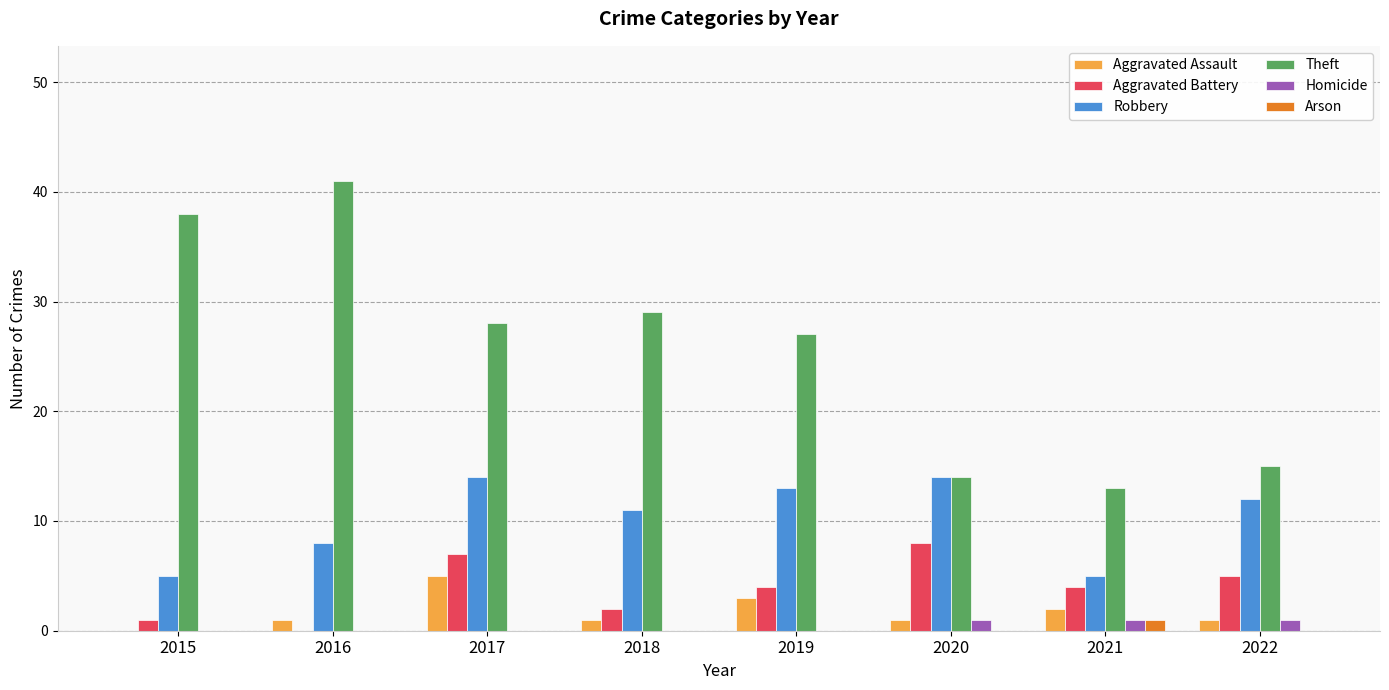

Between 2017 and 2022, which series saw the biggest shift?

Theft